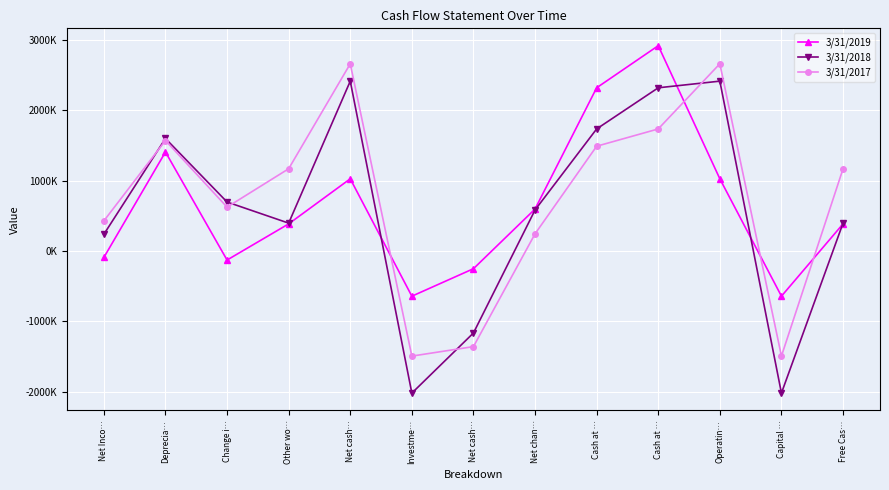

True or false: 3/31/2018 and 3/31/2019 cross at least once.

True